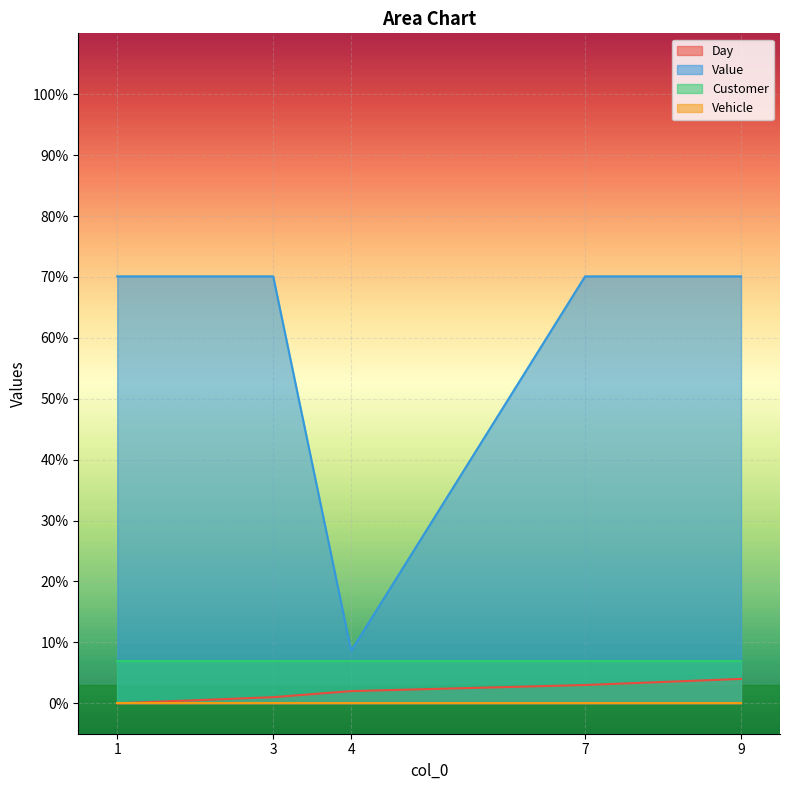

Which series has the largest range (max minus min)?

Value